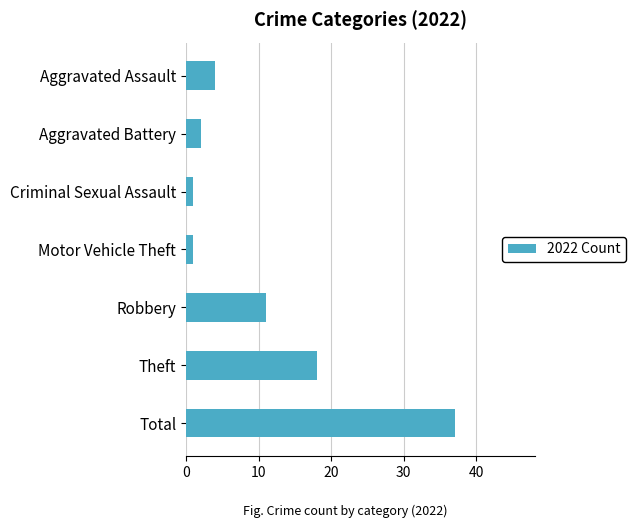

What is the sum of all values?

74